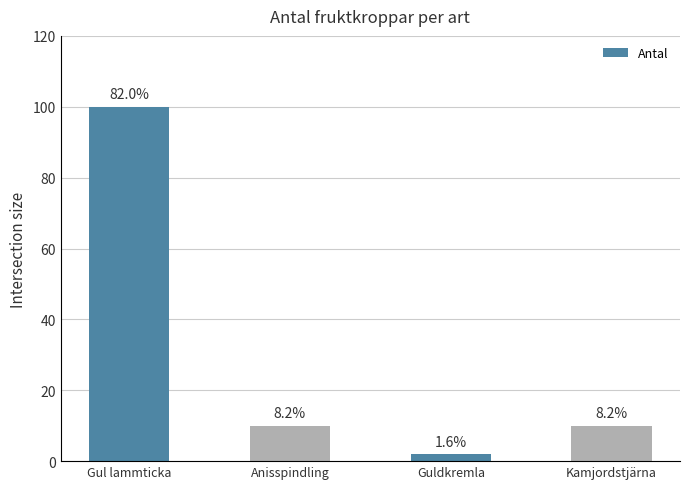

What is the value of the 1st bar from the left?

100